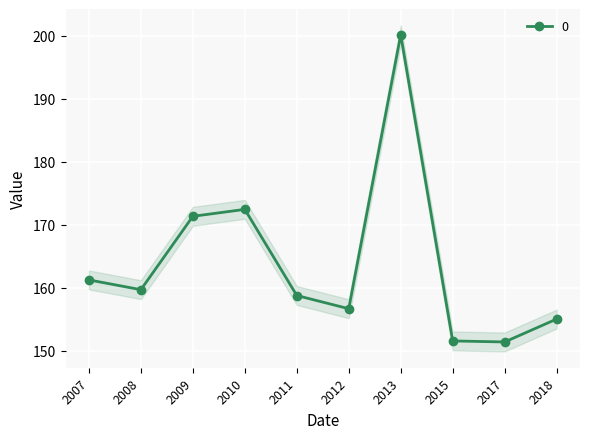

What is the smallest value displayed?

151.4